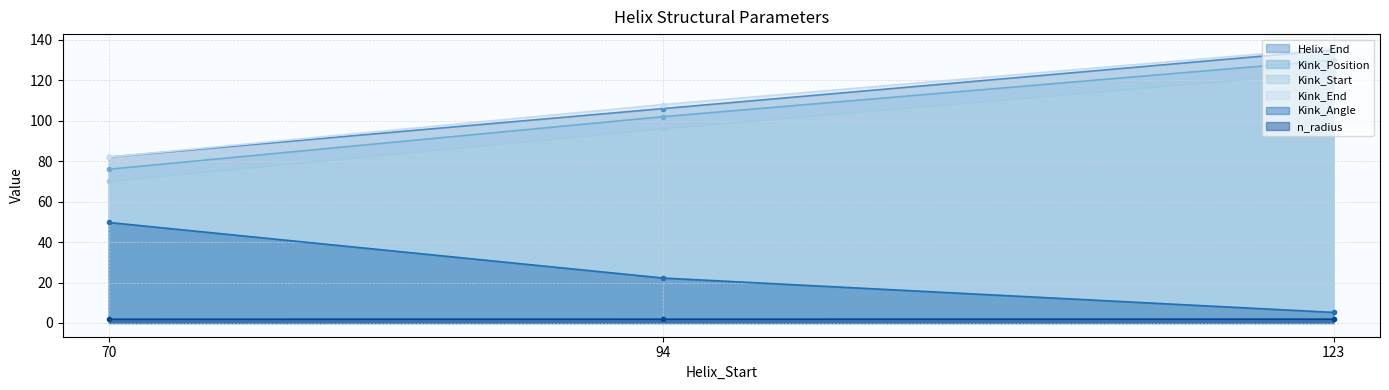

Is the value of Kink_Position at 123 greater than the value of Helix_End at 123?

No